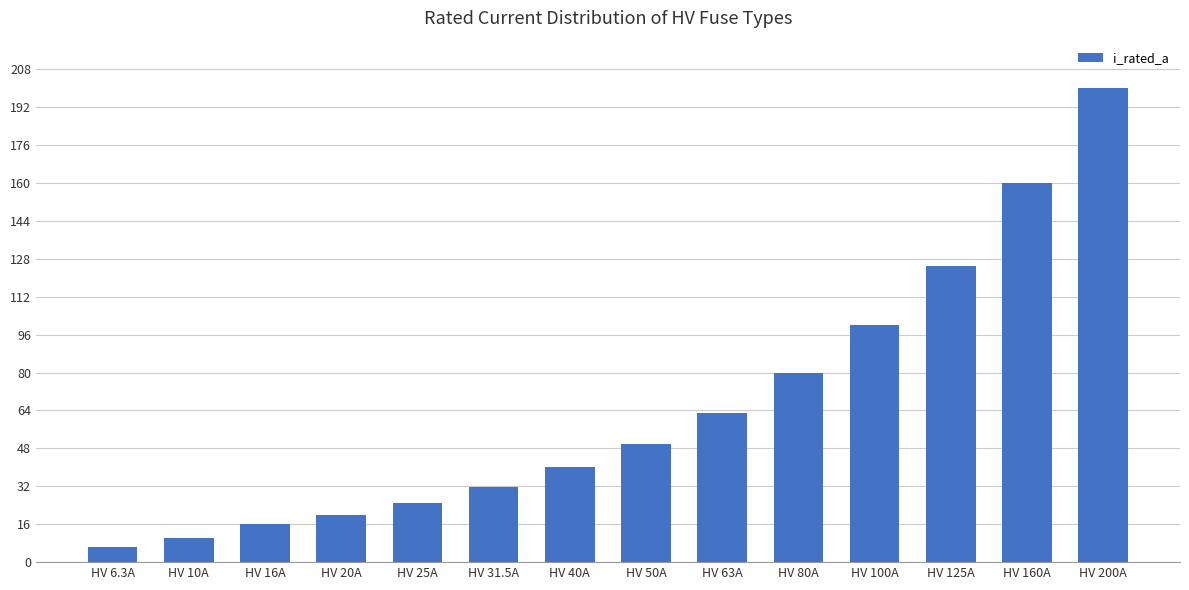

What is the average value?

66.2